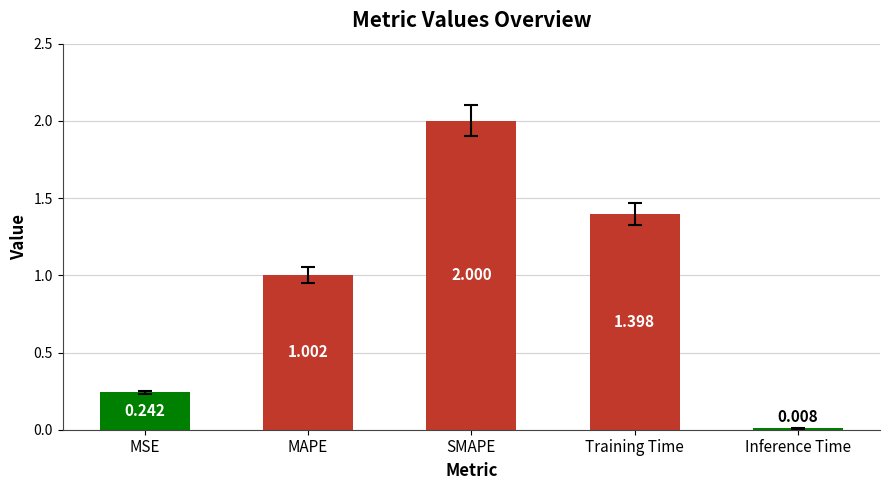

Which has a higher value, Inference Time or MAPE?

MAPE